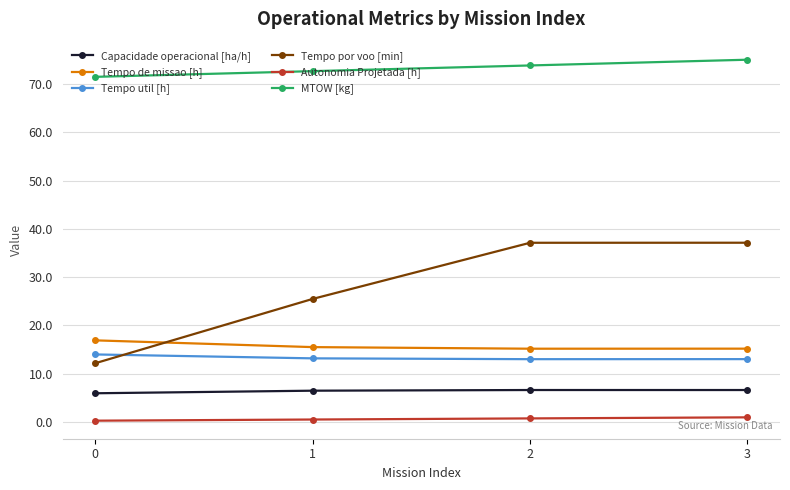

What is the value of the Capacidade operacional [ha/h] point at the 4th from the left?

6.6